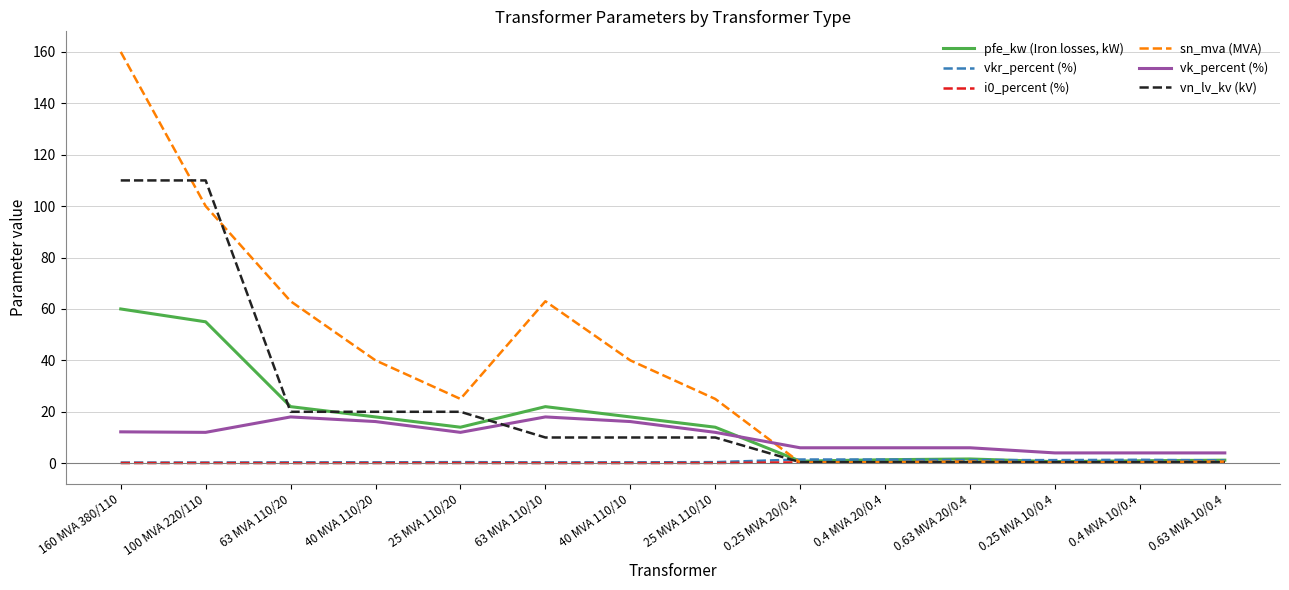

Which label corresponds to the largest value in the chart?

160 MVA 380/110